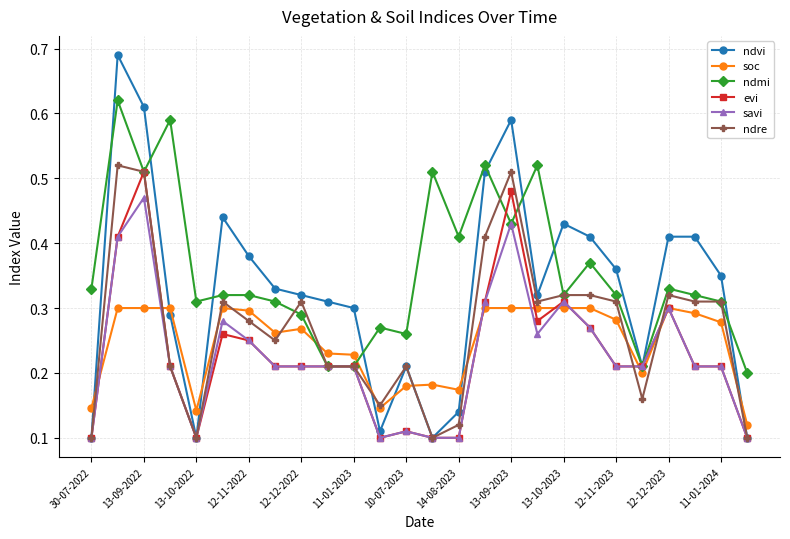

Count the soc values in the range 0 to 1.

26